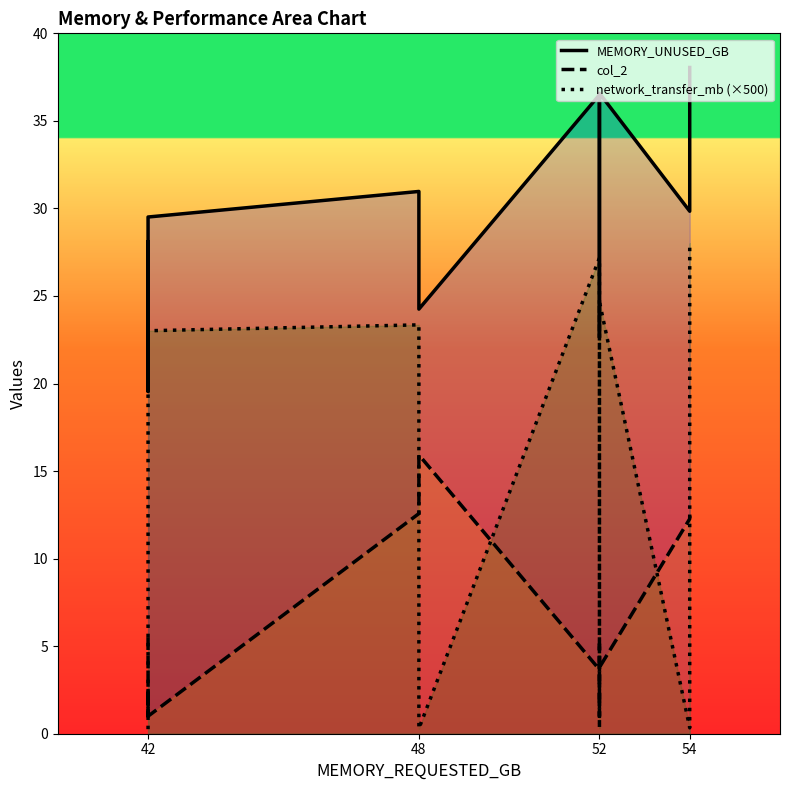

Between 42 and 48, which series saw the biggest shift?

network_transfer_mb (×500)